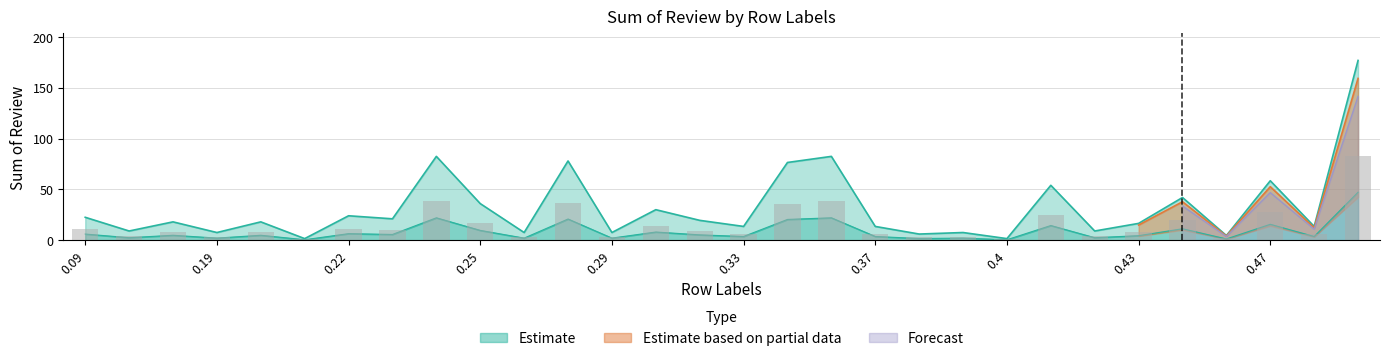

Reading right to left, extract all data points from this chart.

47.2	3.6	15.6	1.2	11.2	4.4	2.4	14.4	0.4	2.0	1.6	3.6	22.0	20.4	3.6	5.2	8.0	2.0	20.8	2.0	9.6	22.0	5.6	6.4	0.4	4.8	2.0	4.8	2.4	6.0